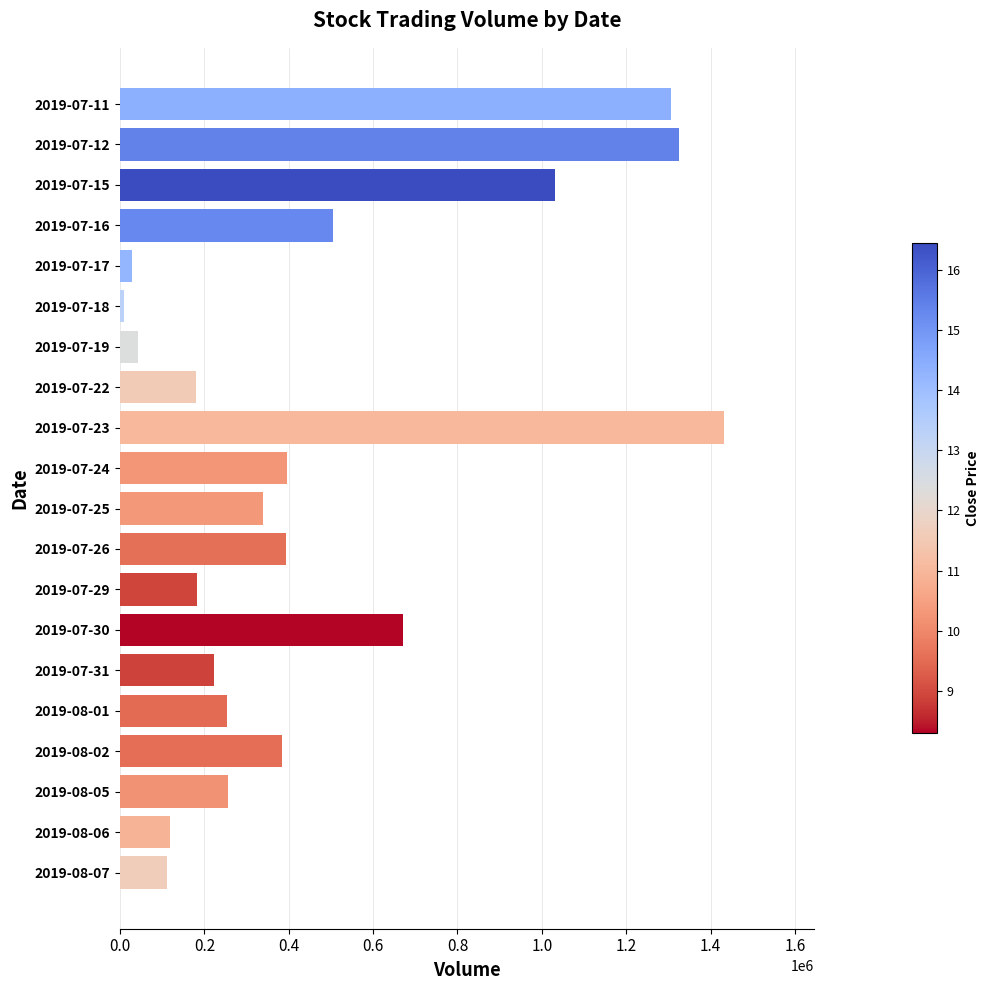

What is the label of the 7th bar from the bottom?

2019-07-30